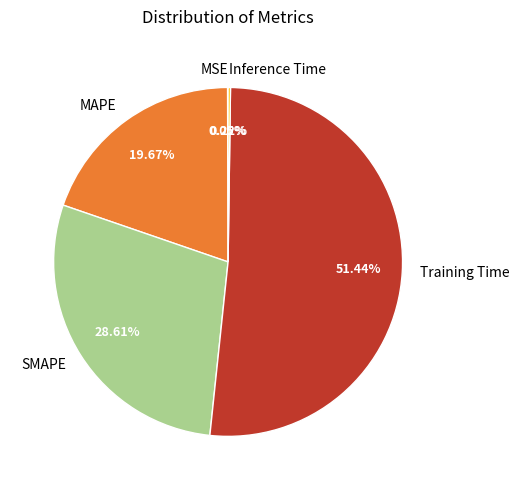

What is the largest slice in the pie chart?

Training Time